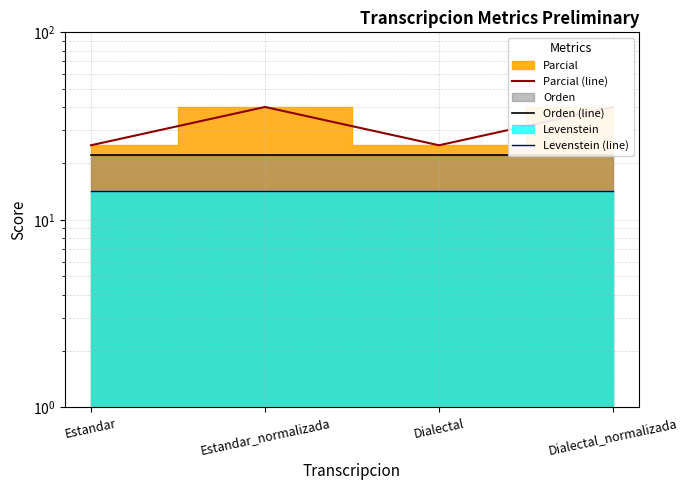

Rank the series at Estandar from highest to lowest value.

Parcial (line), Orden (line), Levenstein (line)